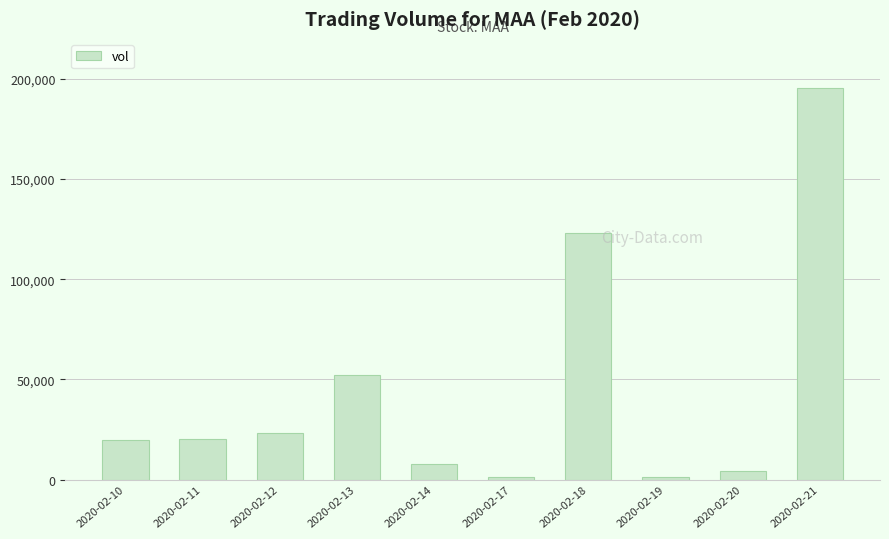

What is the value of the 8th bar from the left?

1100